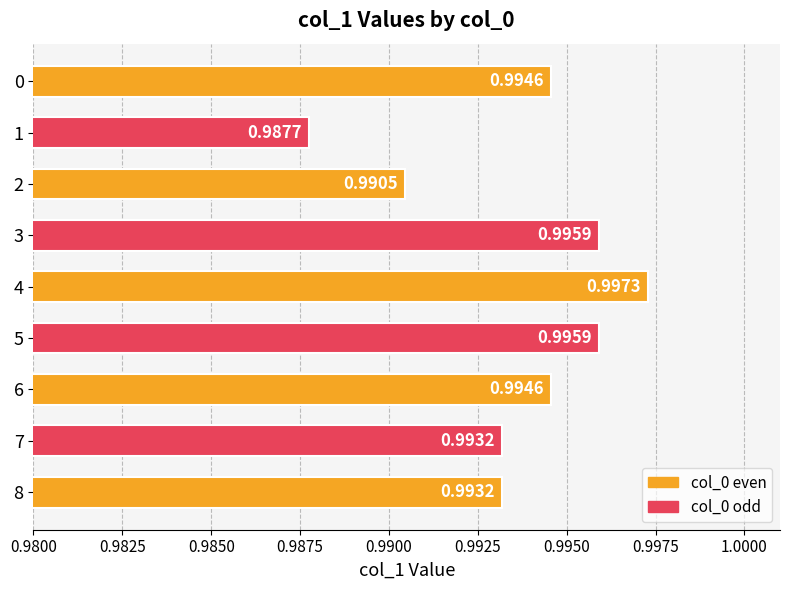

Does the chart contain any negative values?

No